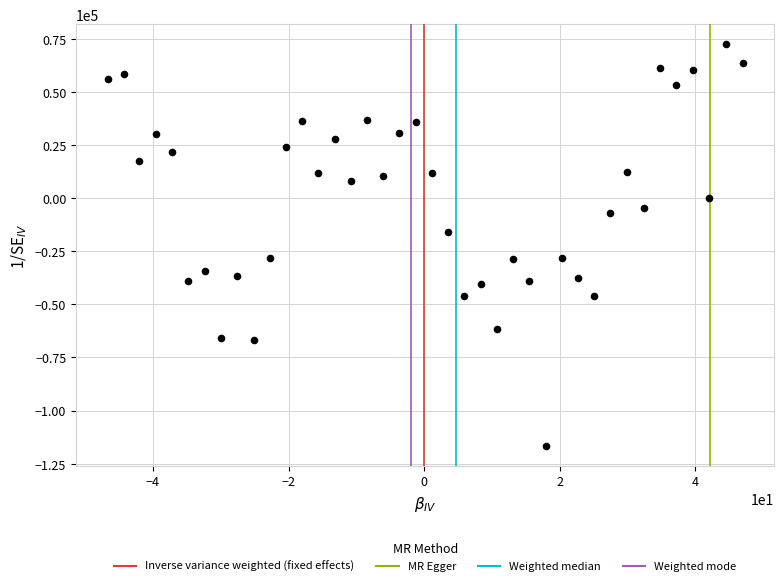

What is the range of X values (max minus min)?

93.7